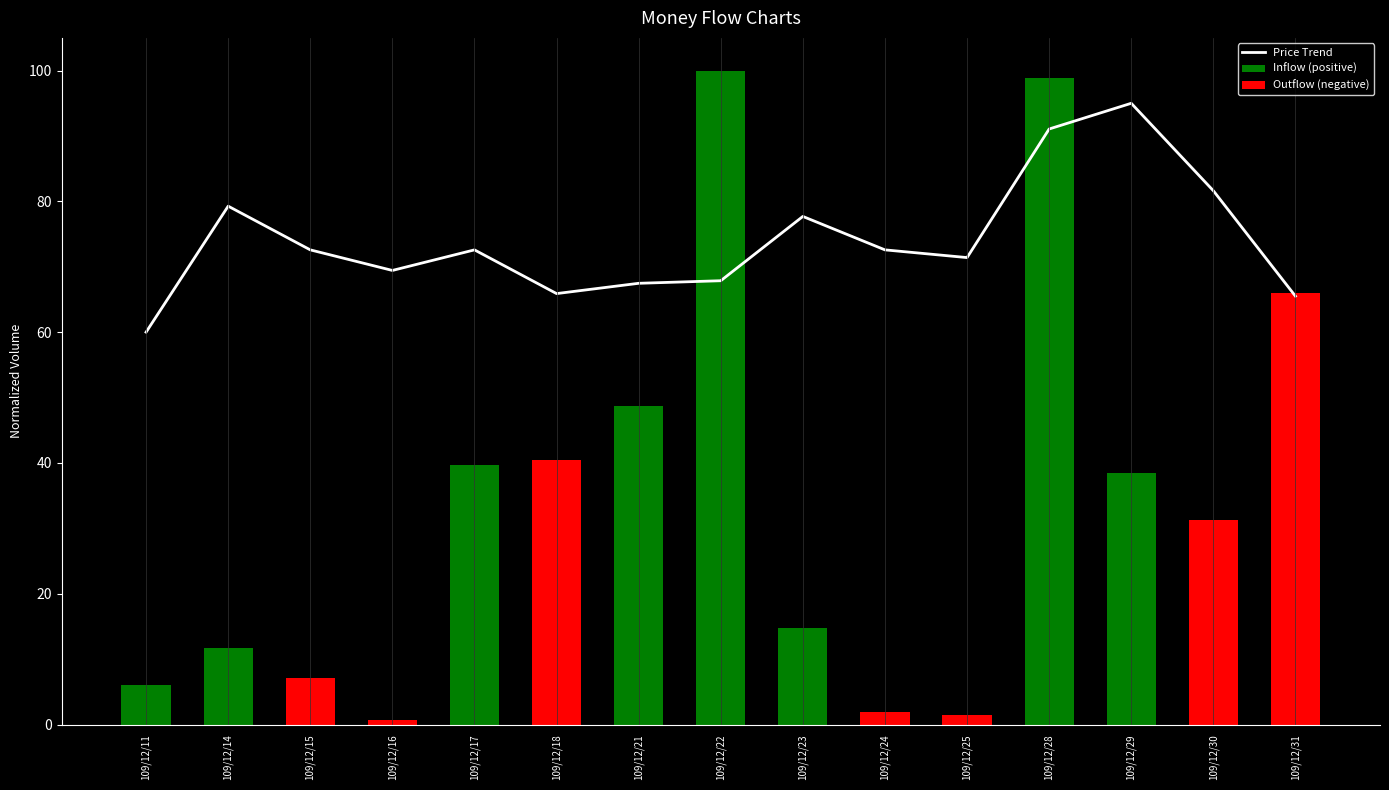

The value of Outflow (negative) at 109/12/18 is 66.5. True or false?

False